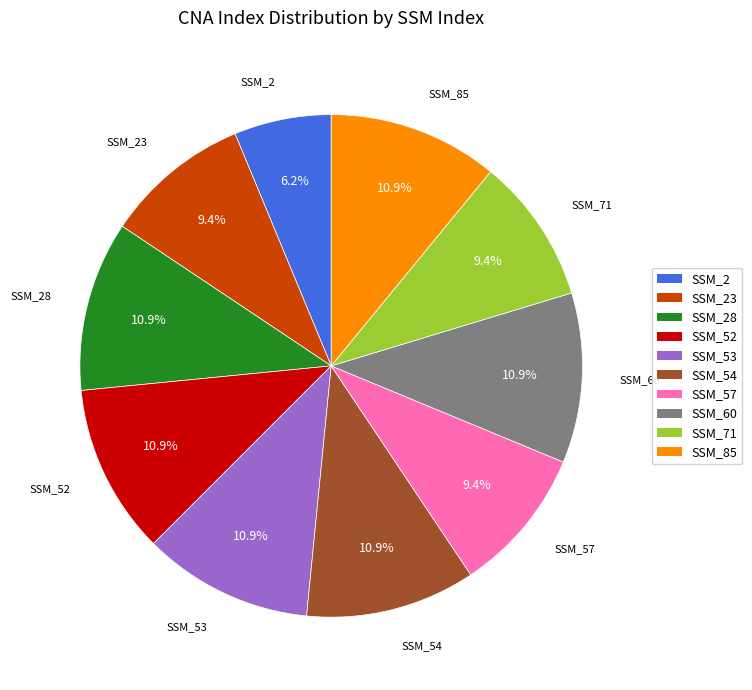

Is there any slice that represents more than half of the pie?

No